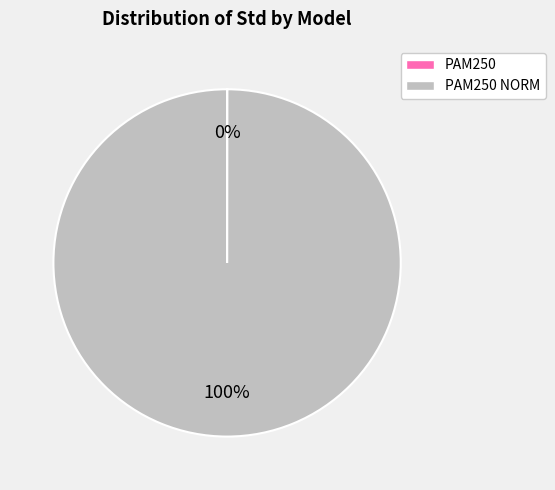

Does any single category account for the majority?

Yes